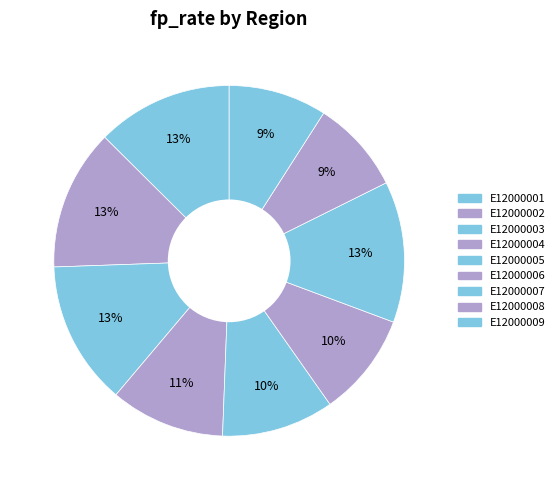

What is the total percentage of E12000003 and E12000001?

25.8%